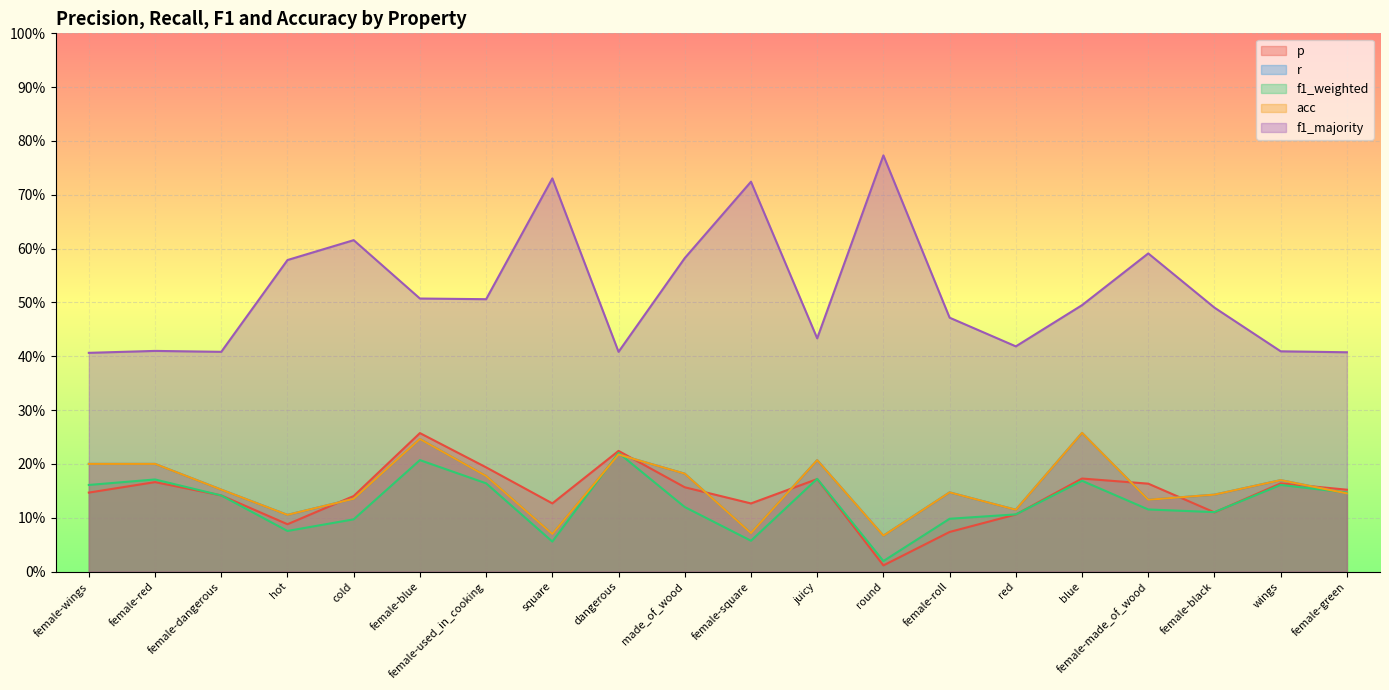

Is it true that p equals 0.1 at female-black?

True